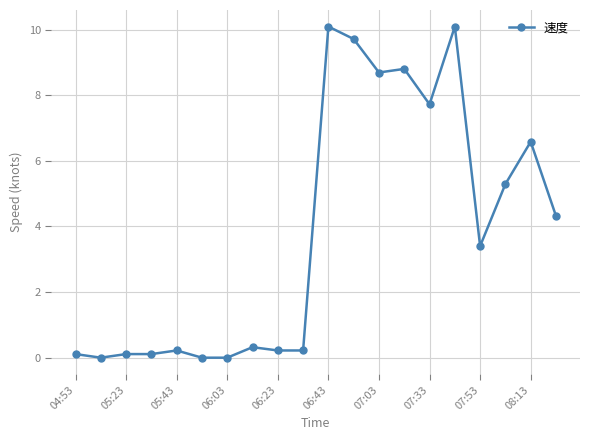

What is the greatest value displayed?

10.1